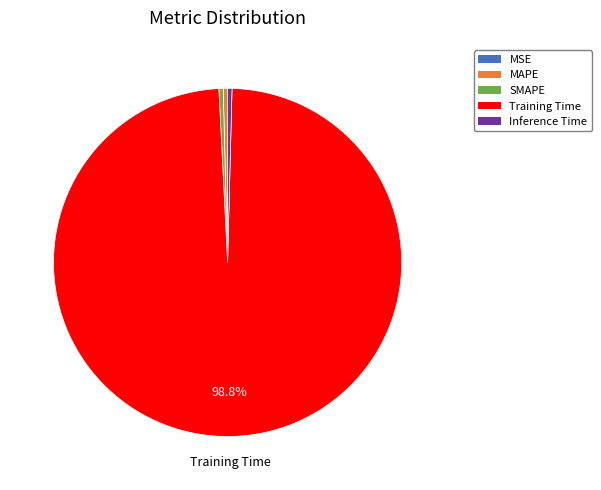

Which slice is the largest?

Training Time